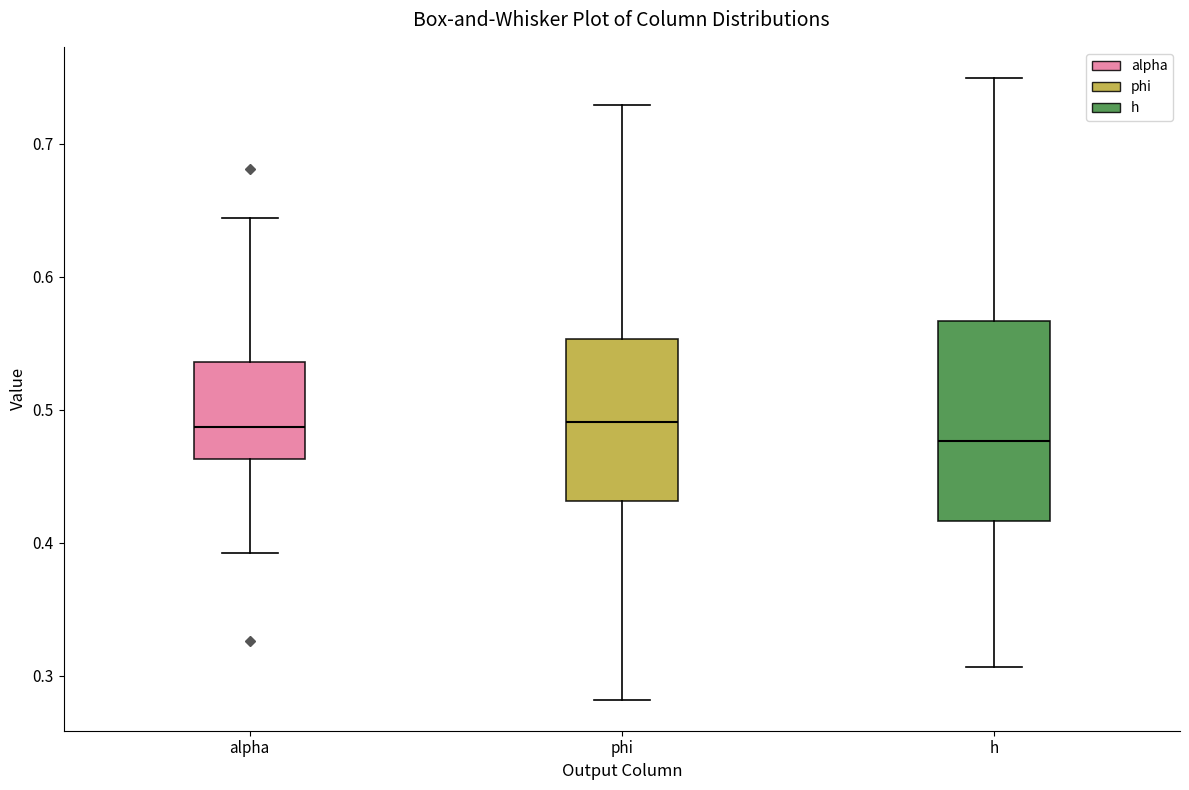

Reading left to right, transcribe this box plot: for each box, give where its median line is, the range the box spans, and where its two whiskers end, as read against the y-axis. The values are not printed on the chart, so give them approximately, as read against the axis.

alpha: median 0.49, box 0.46 to 0.54, whiskers 0.39 to 0.64
phi: median 0.49, box 0.43 to 0.55, whiskers 0.28 to 0.73
h: median 0.48, box 0.42 to 0.57, whiskers 0.31 to 0.75